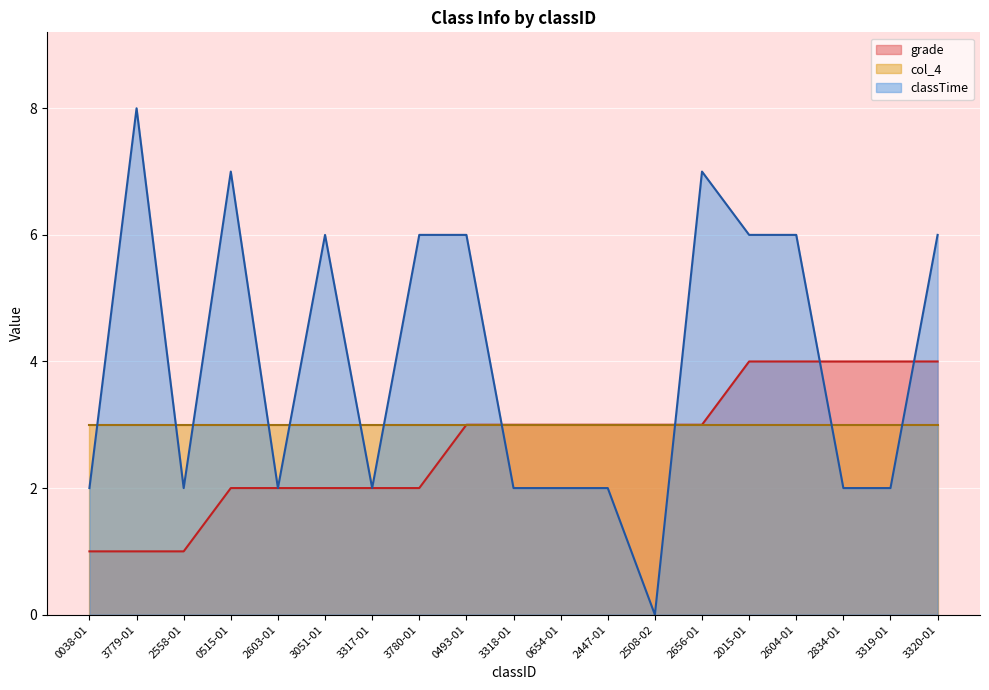

What position from the right is 2603-01?

15